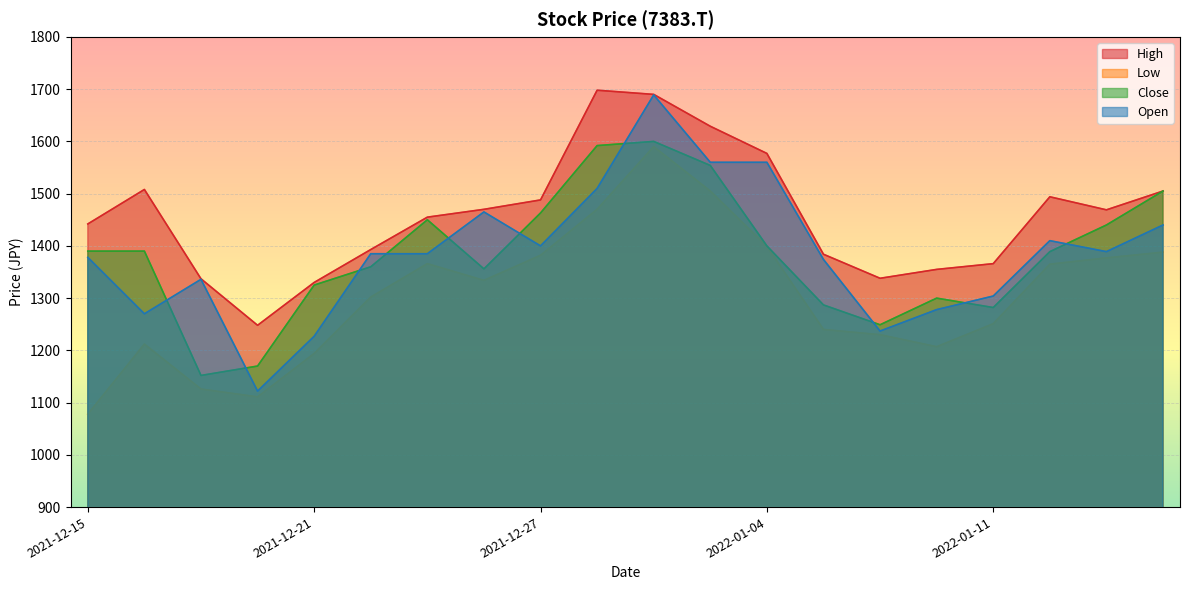

What is the sum of the Close values at 2022-01-11 and 2021-12-21?

2607